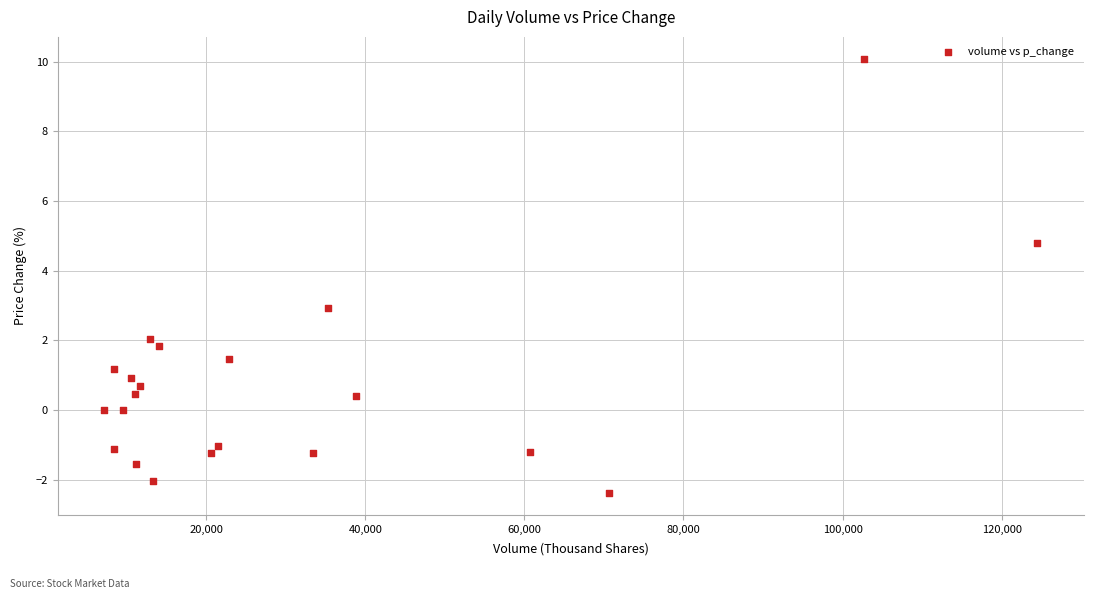

What is the range of X values (max minus min)?

117310.4